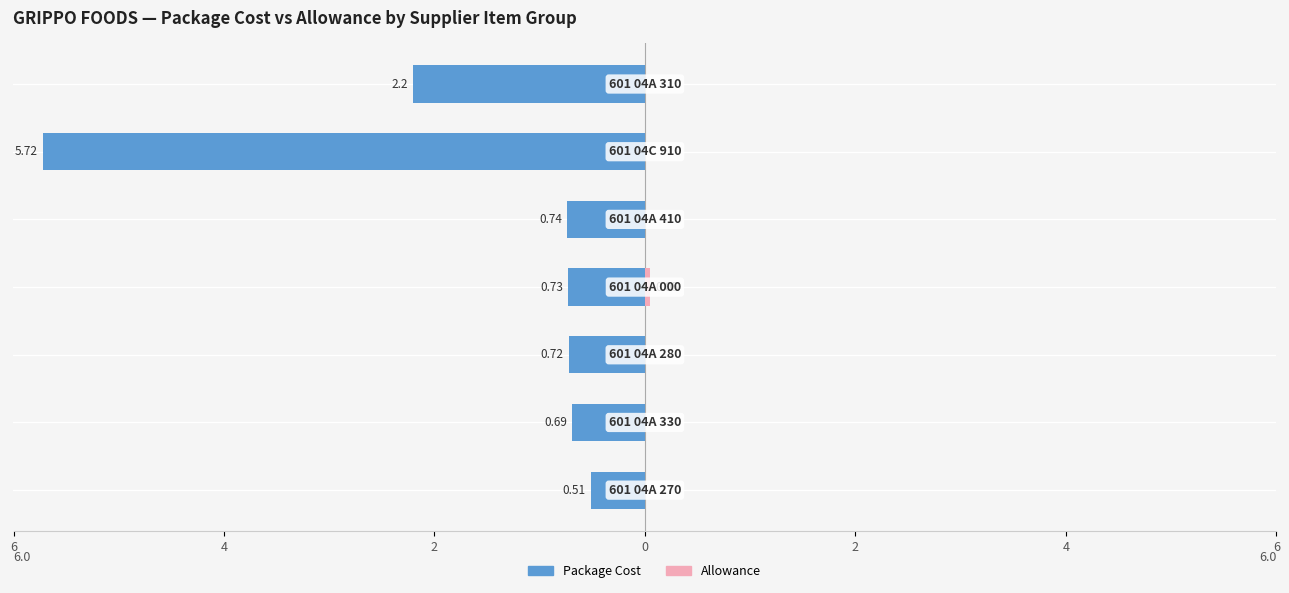

Reading left to right, what are all the values shown in this chart?

Package Cost: 6=-0.5	4=-0.7	2=-0.7	0=-0.7	2=-0.7	4=-5.7	6=-2.2
Allowance: 6=0.0	4=0.0	2=0.0	0=0.1	2=0.0	4=0.0	6=0.0